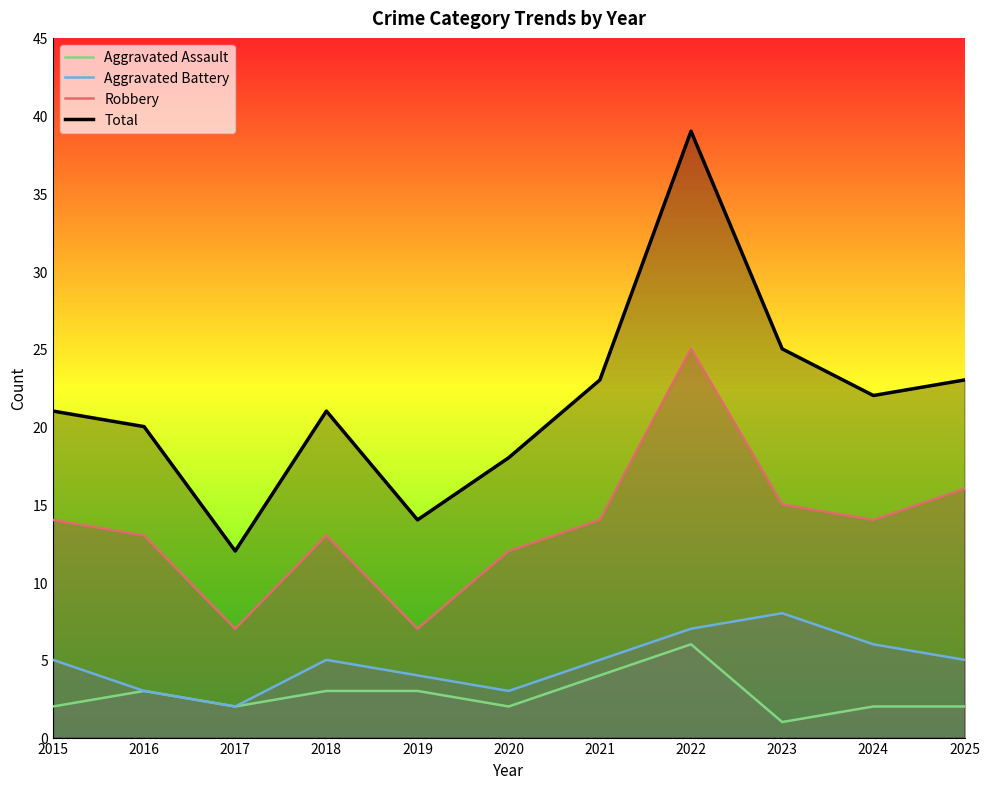

What is the maximum value shown in the chart?

39